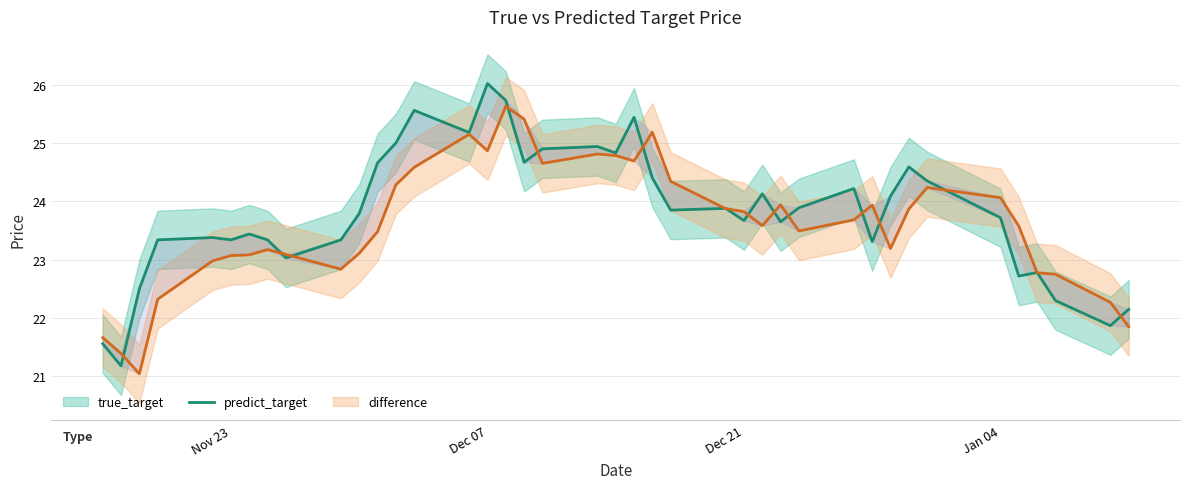

After their last crossing, which series has the higher values: predict_target or true_target?

true_target